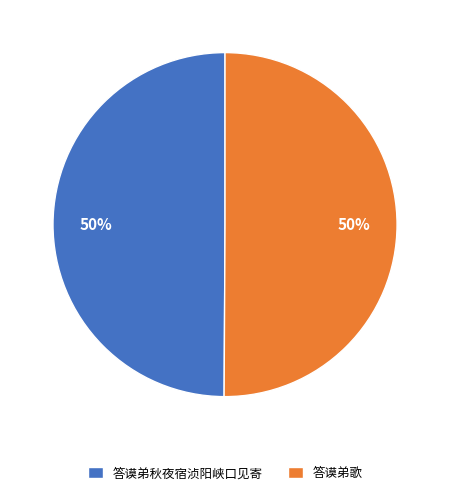

Do 答谟弟歌 and 答谟弟秋夜宿浈阳峡口见寄 together represent more than half of the pie?

Yes